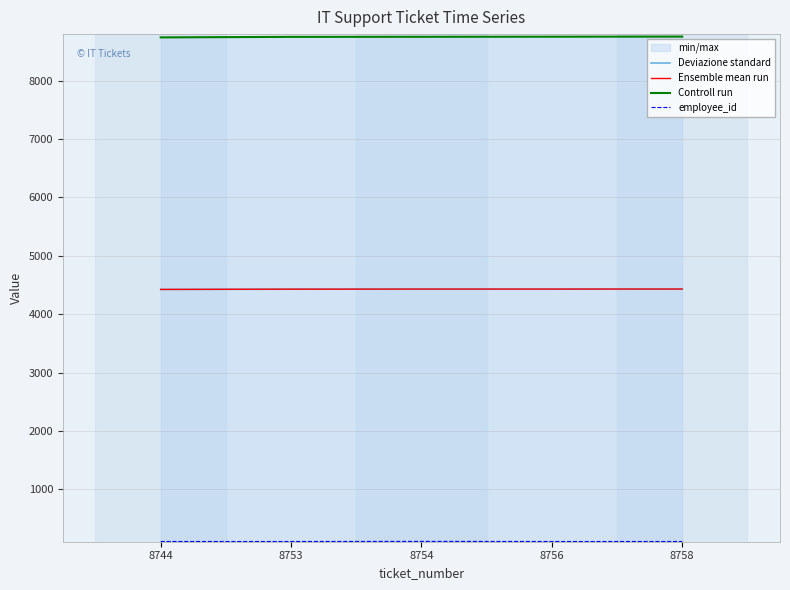

The Ensemble mean run series shows 6493.6 at 8753. True or false?

False